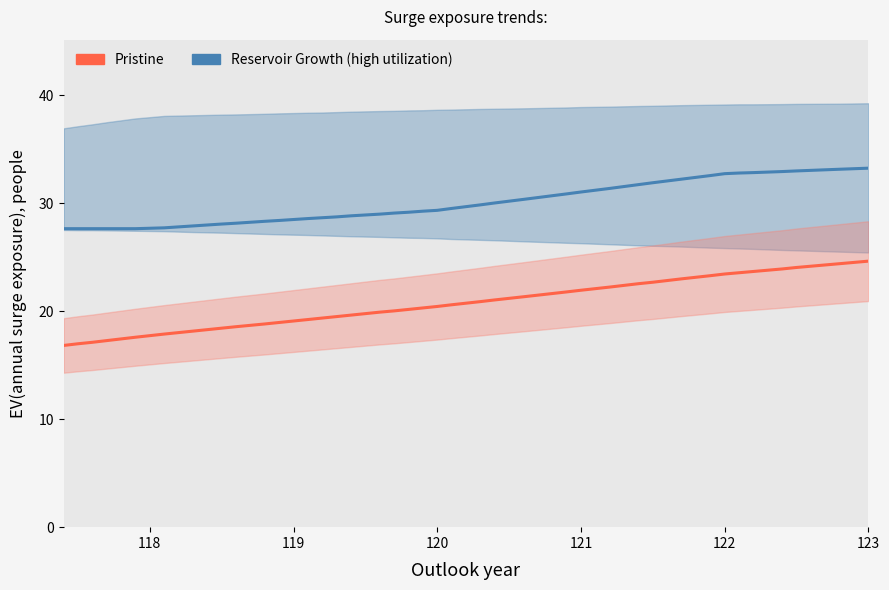

What is the label of the 36th point from the right?

121